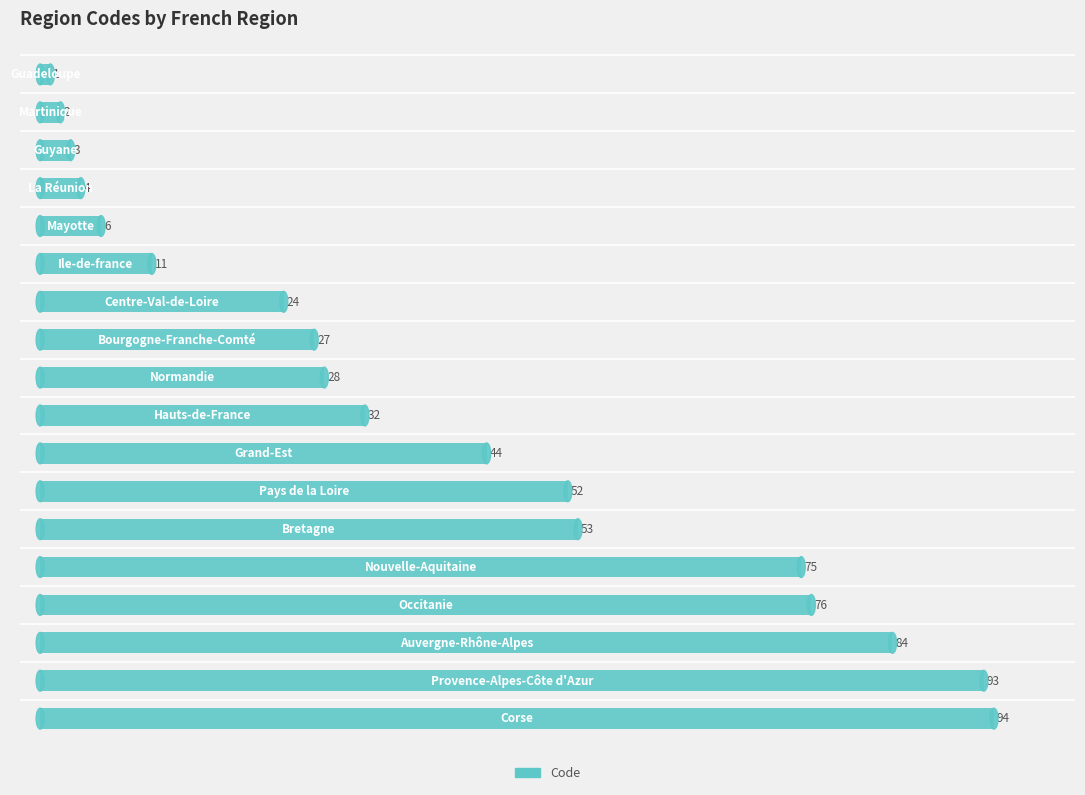

What is the sum of all values?

709